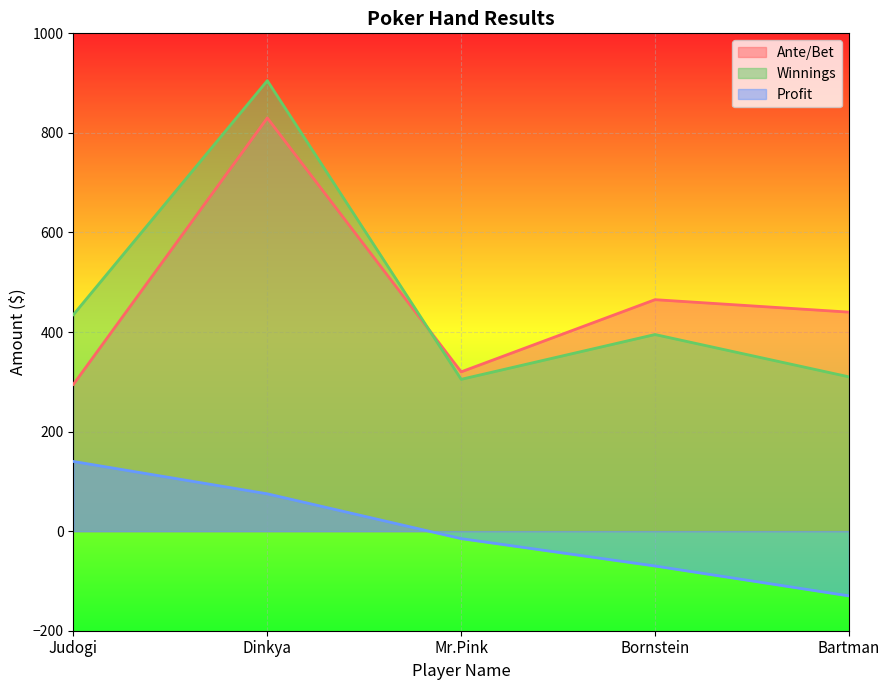

At which category does Ante/Bet reach its first local valley?

Mr.Pink